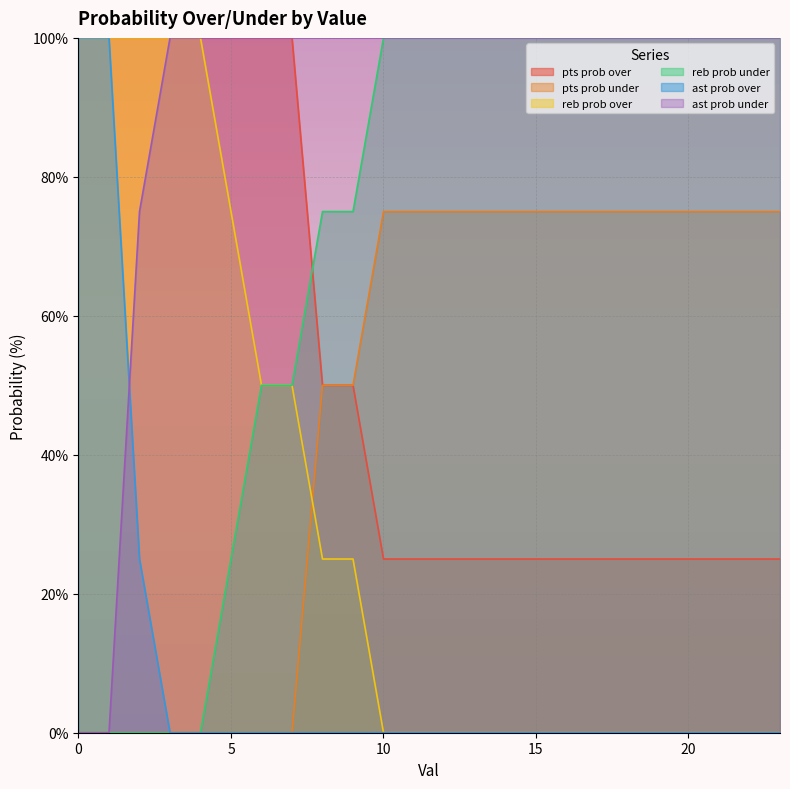

After their last crossing, which series has the higher values: ast prob under or ast prob over?

ast prob under